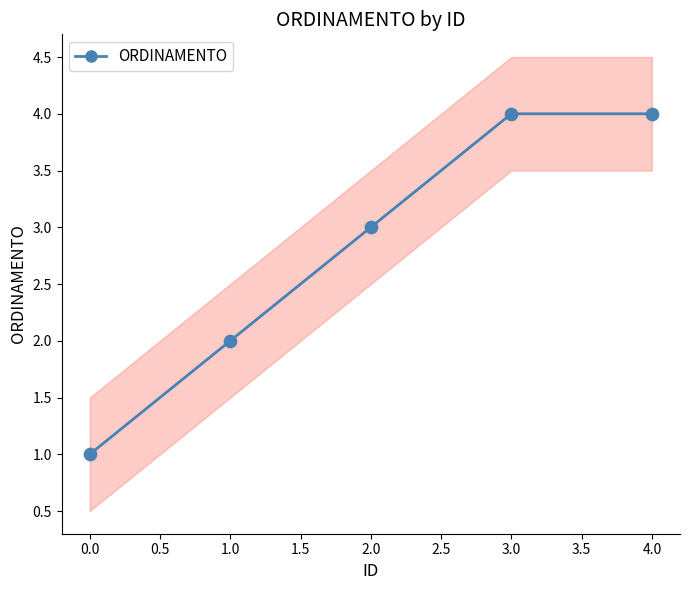

The value of ORDINAMENTO at 4.0 is 2. True or false?

False